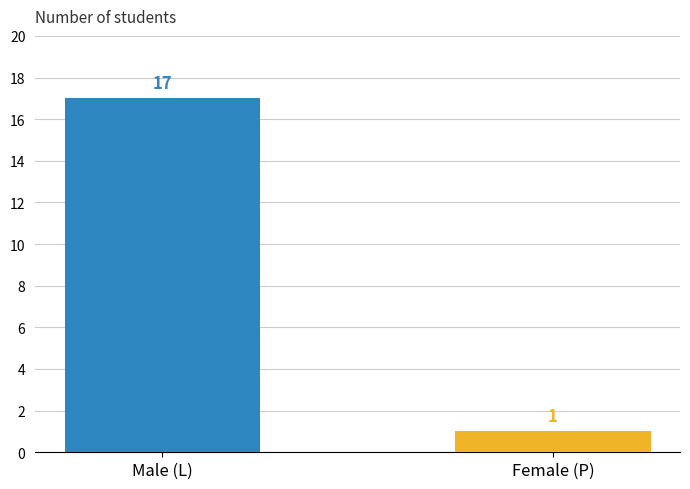

Which category has the lowest value across all series?

Female (P)